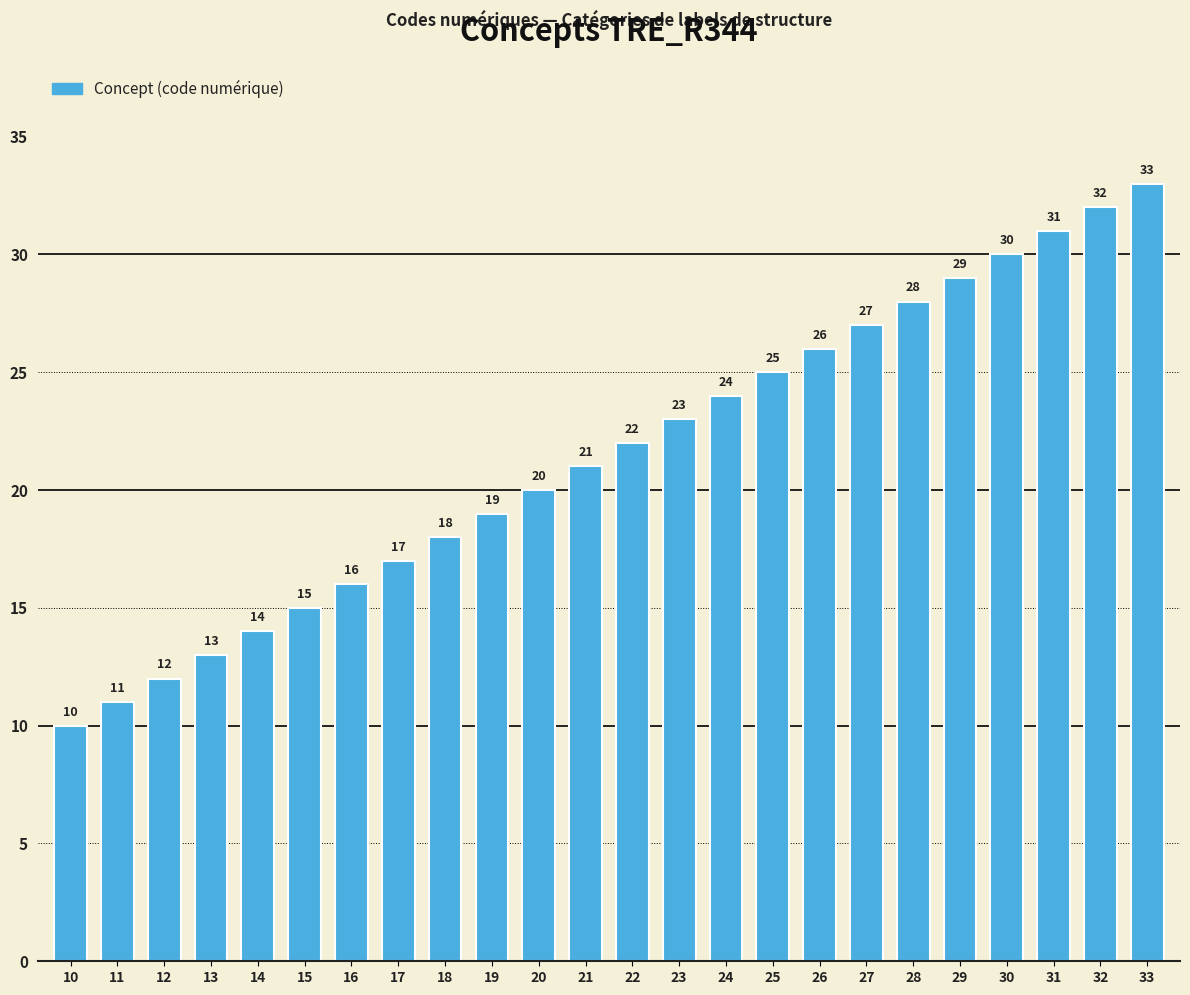

Which label corresponds to the smallest value in the chart?

10